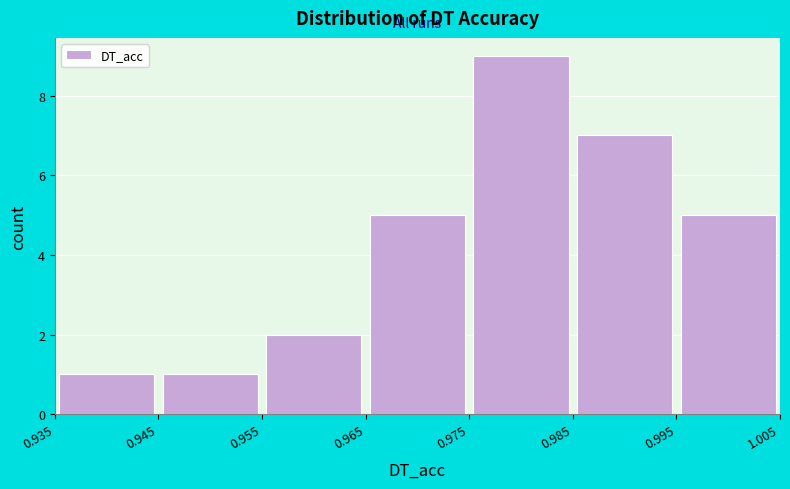

Reading left to right, list every bar in this chart as the range it spans on the x-axis followed by its height. The values are not printed on the chart, so give them approximately, as read against the axis.

0.935 to 0.945: 1
0.945 to 0.955: 1
0.955 to 0.965: 2
0.965 to 0.975: 5
0.975 to 0.985: 9
0.985 to 0.995: 7
0.995 to 1.005: 5